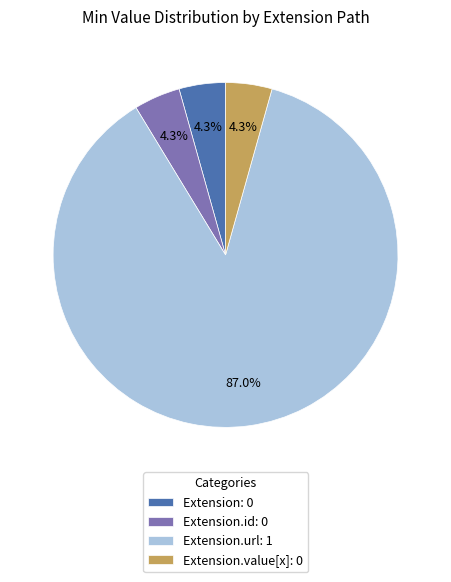

How much of the chart is everything except Extension: 0?

95.7%